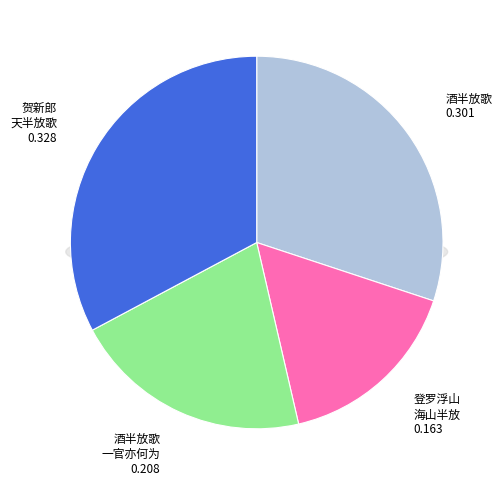

Rank the categories by value from highest to lowest.

贺新郎　天半放歌, 酒半放歌, 酒半放歌·一官亦何为, 登罗浮山·海山半放失蓬莱